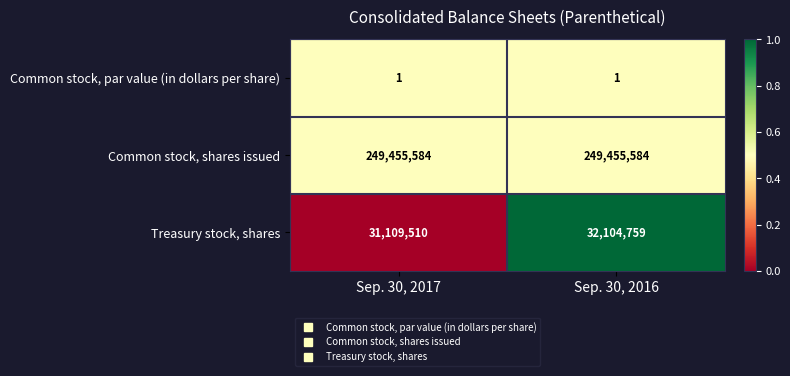

Reading right to left, what are all the values shown in this chart?

Common stock, par value (in dollars per share): 1	1
Common stock, shares issued: 249455584	249455584
Treasury stock, shares: 32104759	31109510